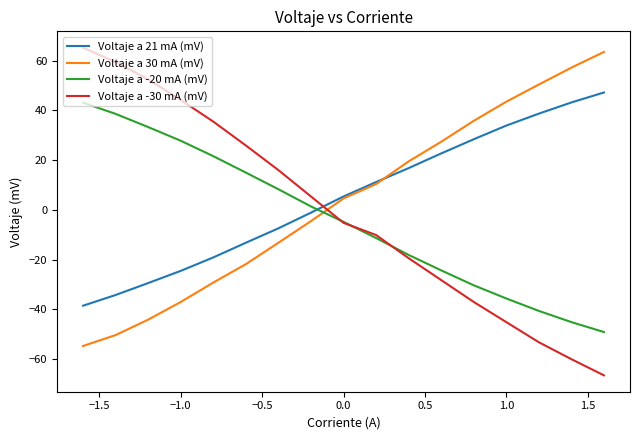

What is the maximum value shown in the chart?

65.2